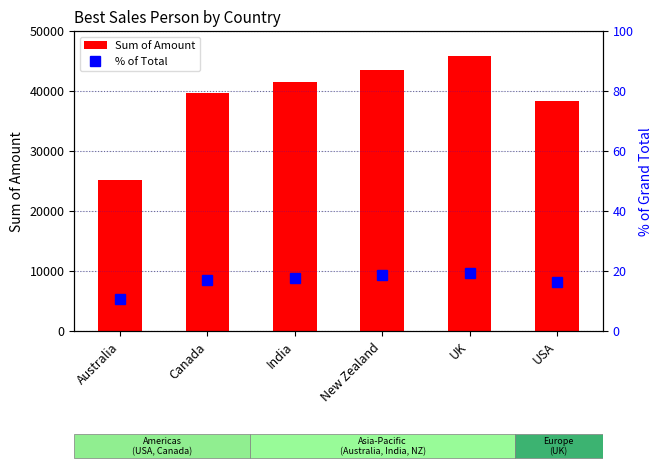

At which category is the sum across all series the highest?

UK